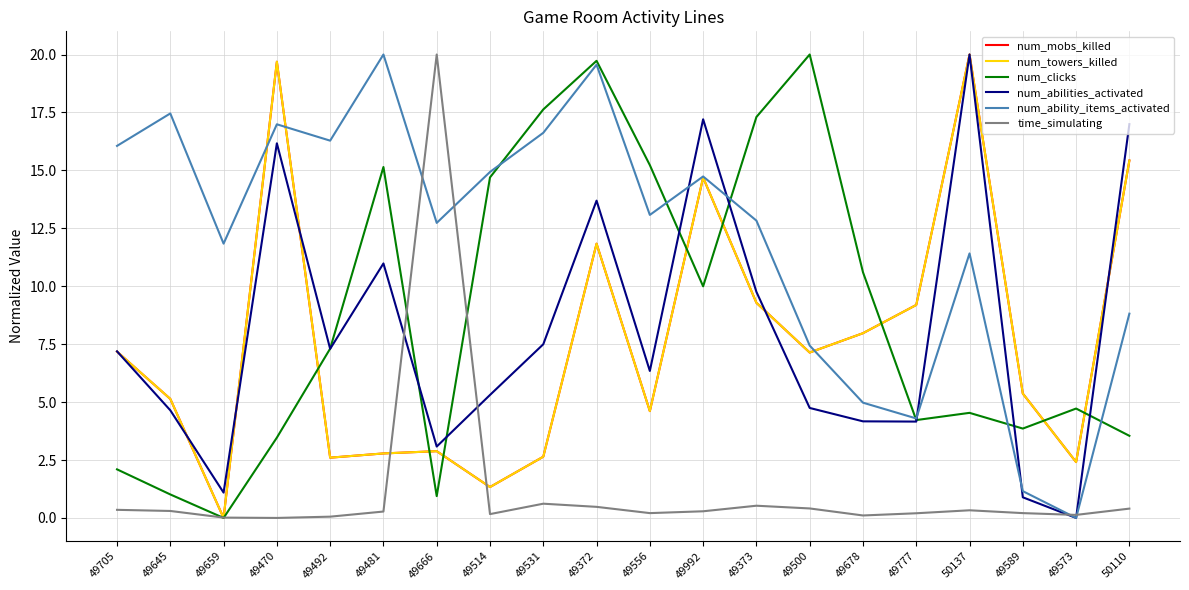

What position from the right is 49992?

9